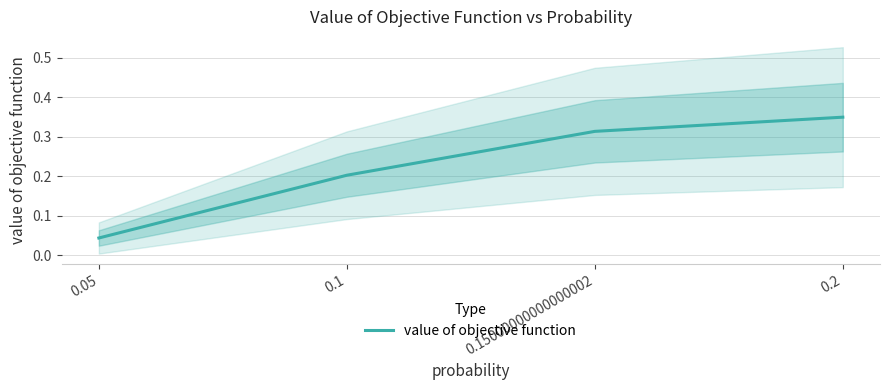

What is the difference between the maximum and minimum values?

0.3